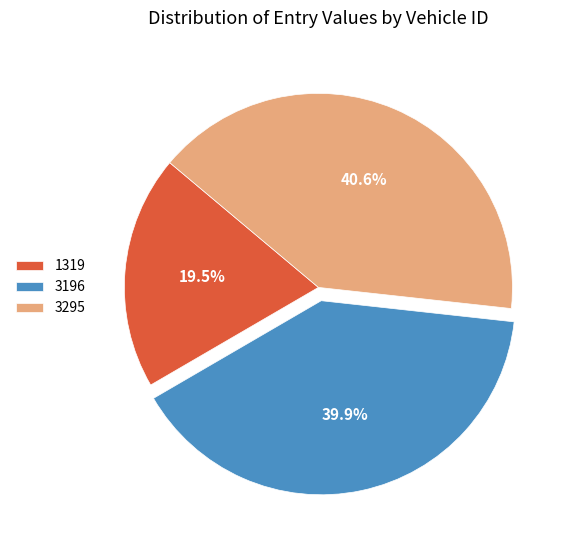

The 3196 slice represents 40% of the pie. True or false?

True